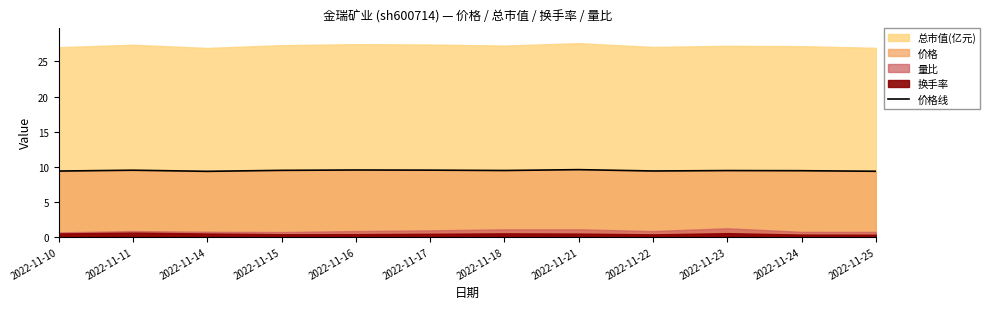

What is the value of the 9th point from the left?

9.4